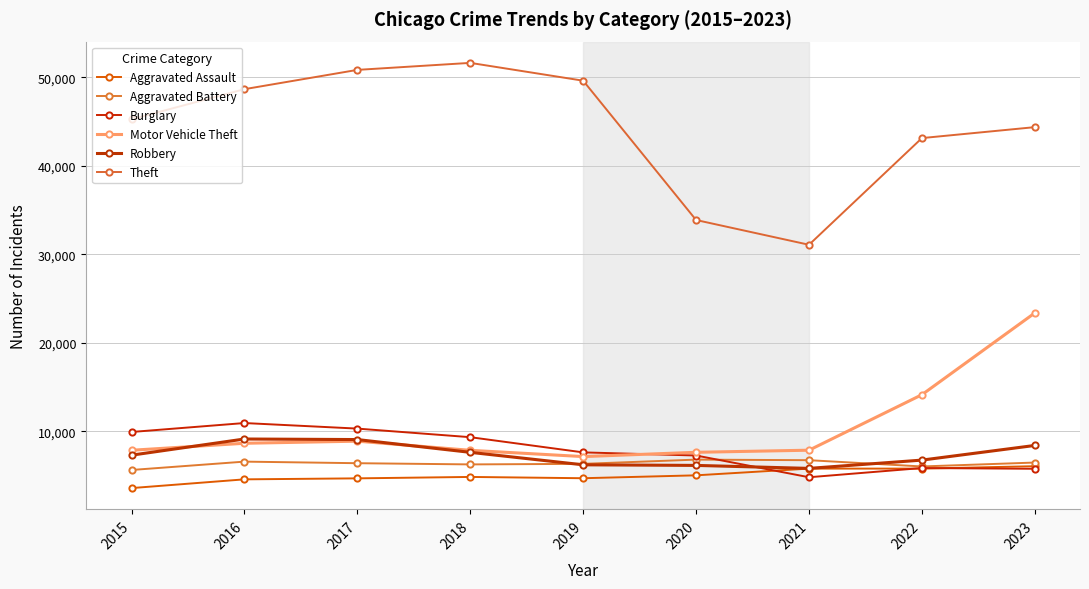

Which series has the largest total across all categories?

Theft